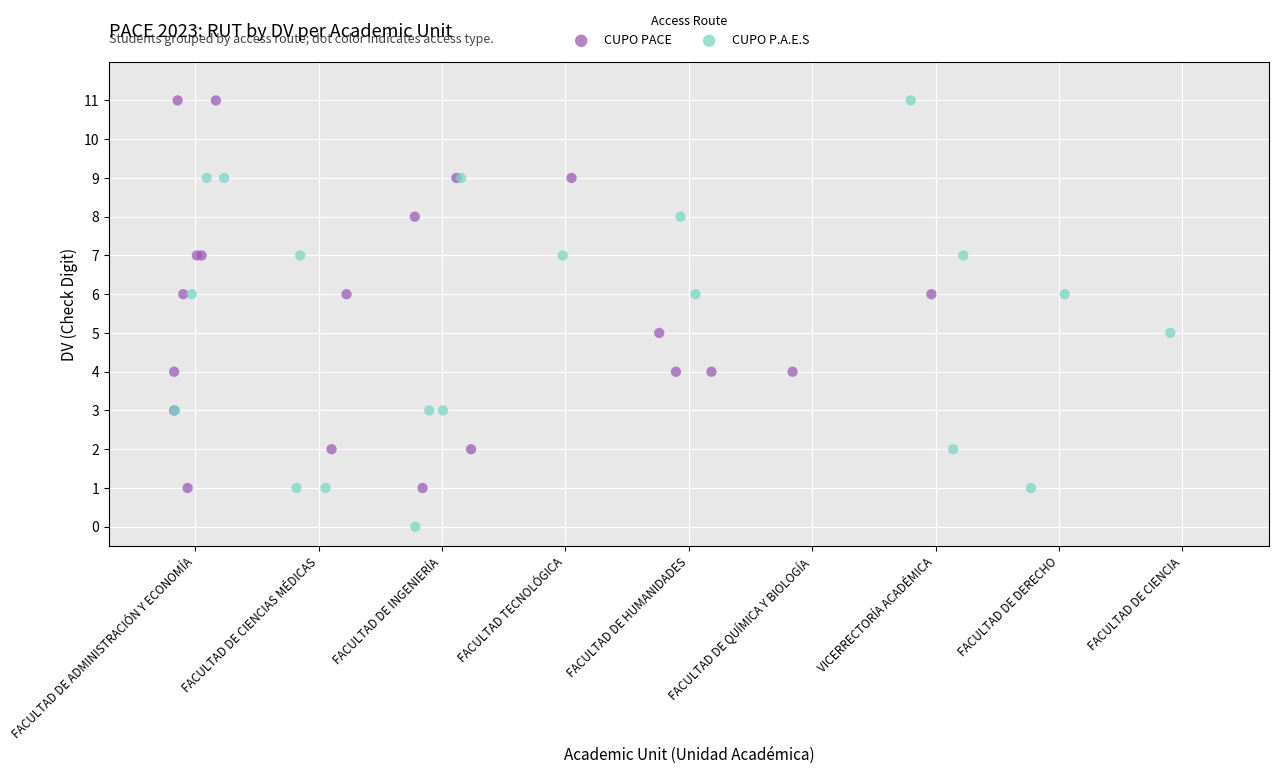

Which series contains the lowest Y value?

CUPO P.A.E.S